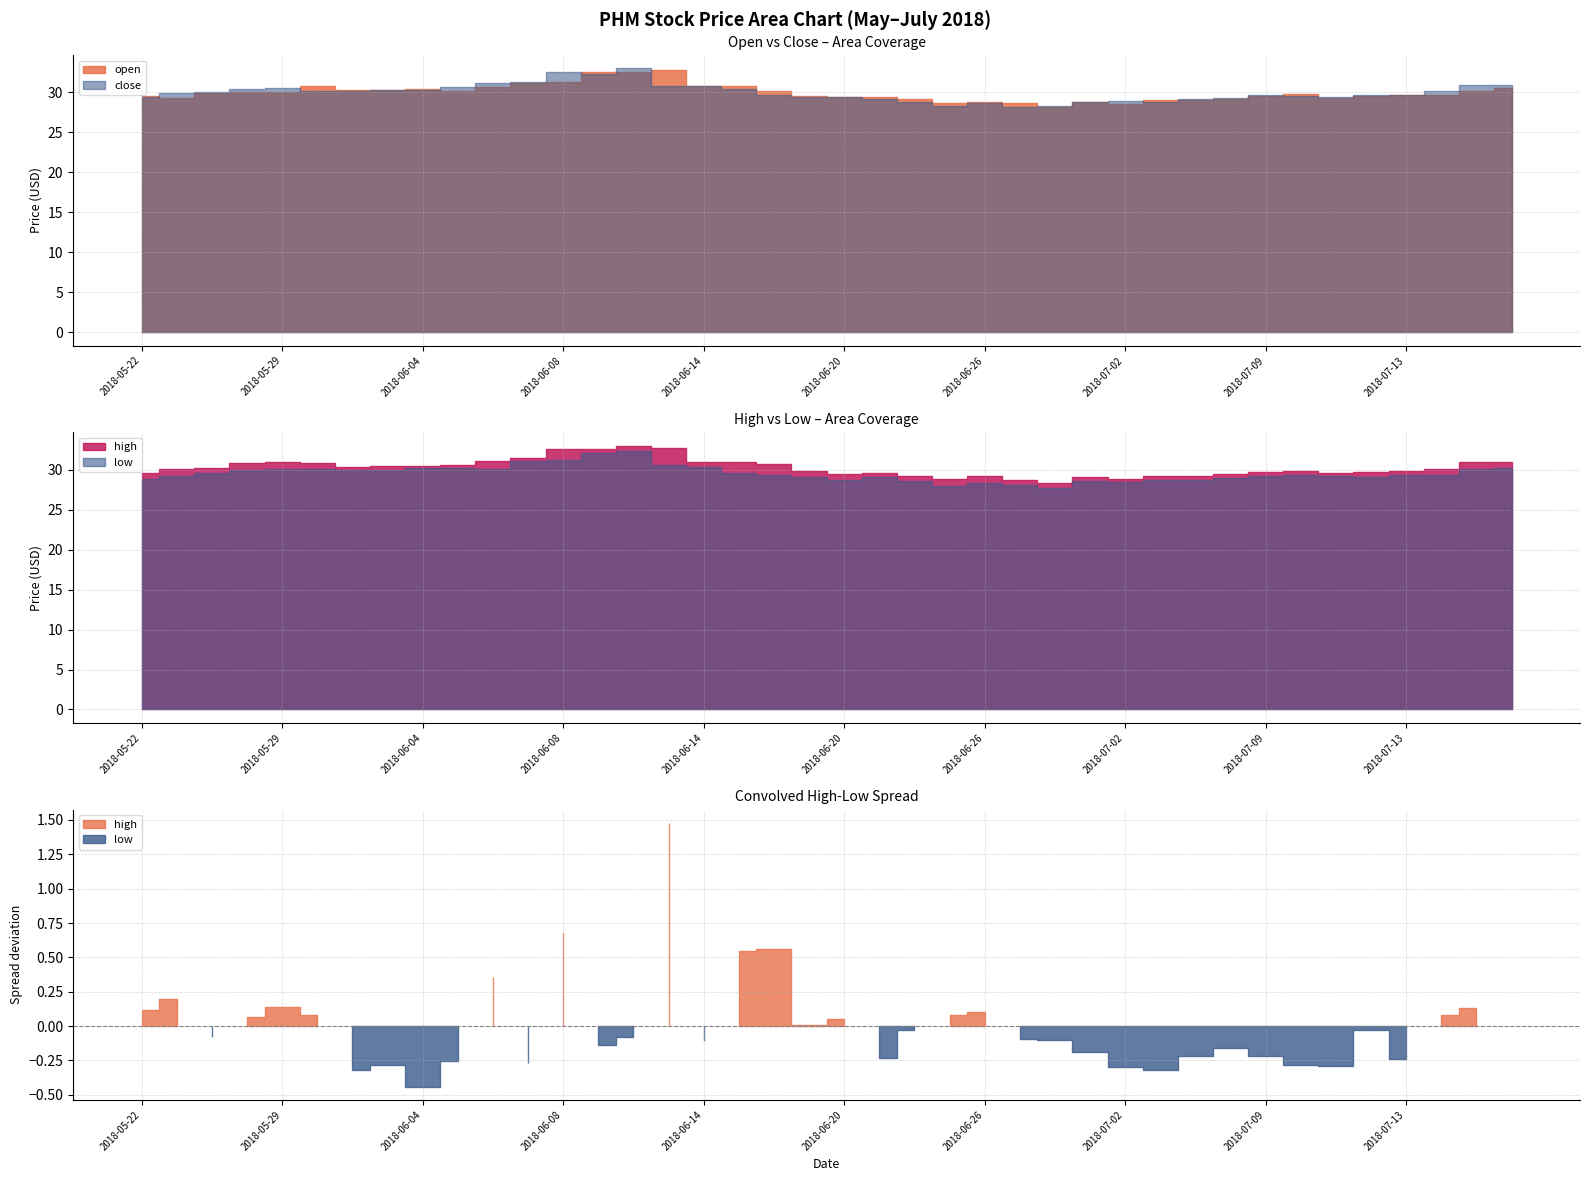

What is the average value of the low series?

29.6